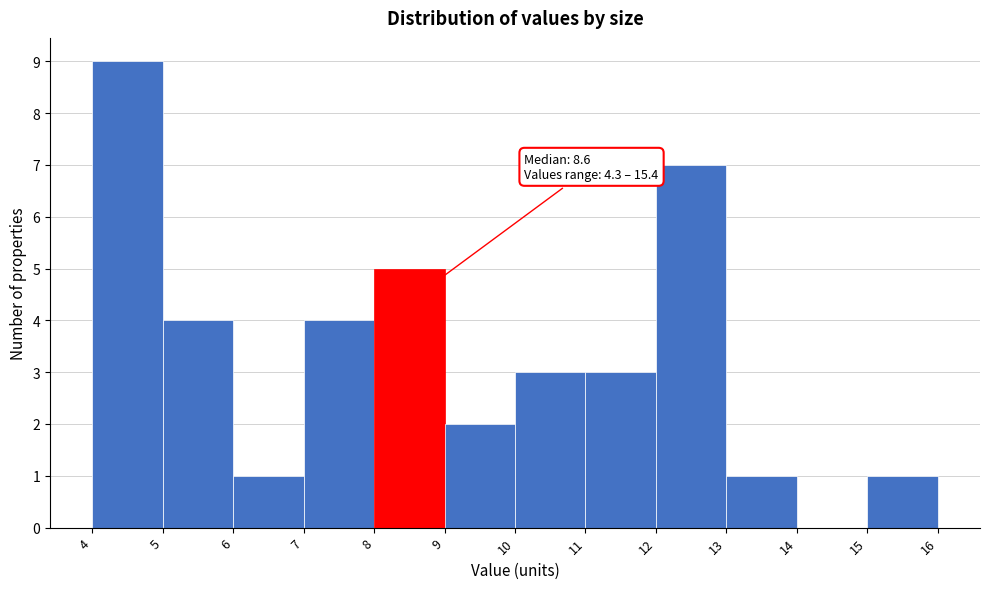

Which range on the x-axis has the tallest bar?

4 to 5